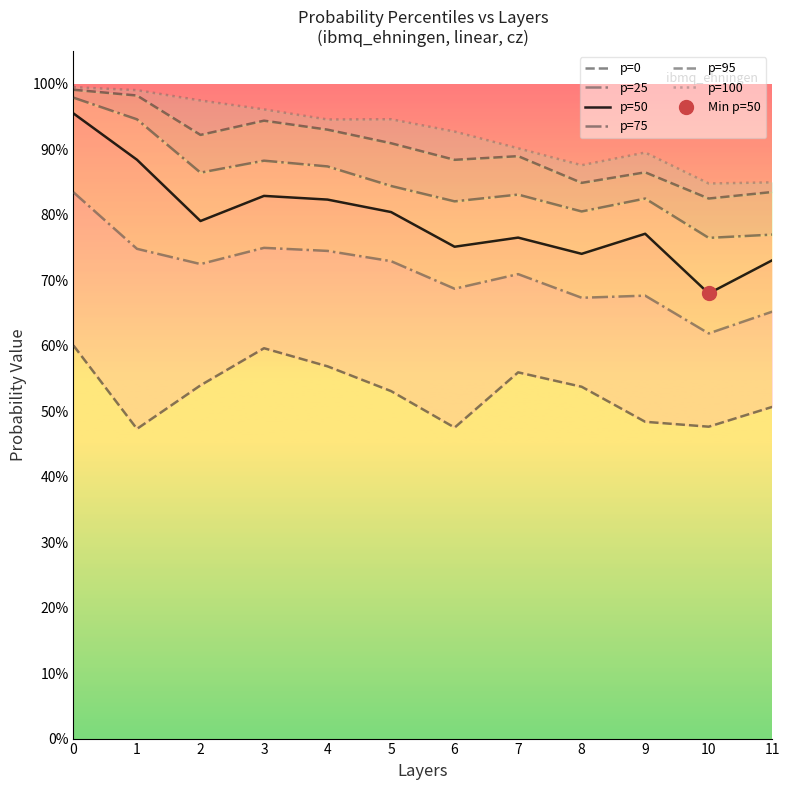

Between 6 and 10, which series saw the biggest shift?

p=100